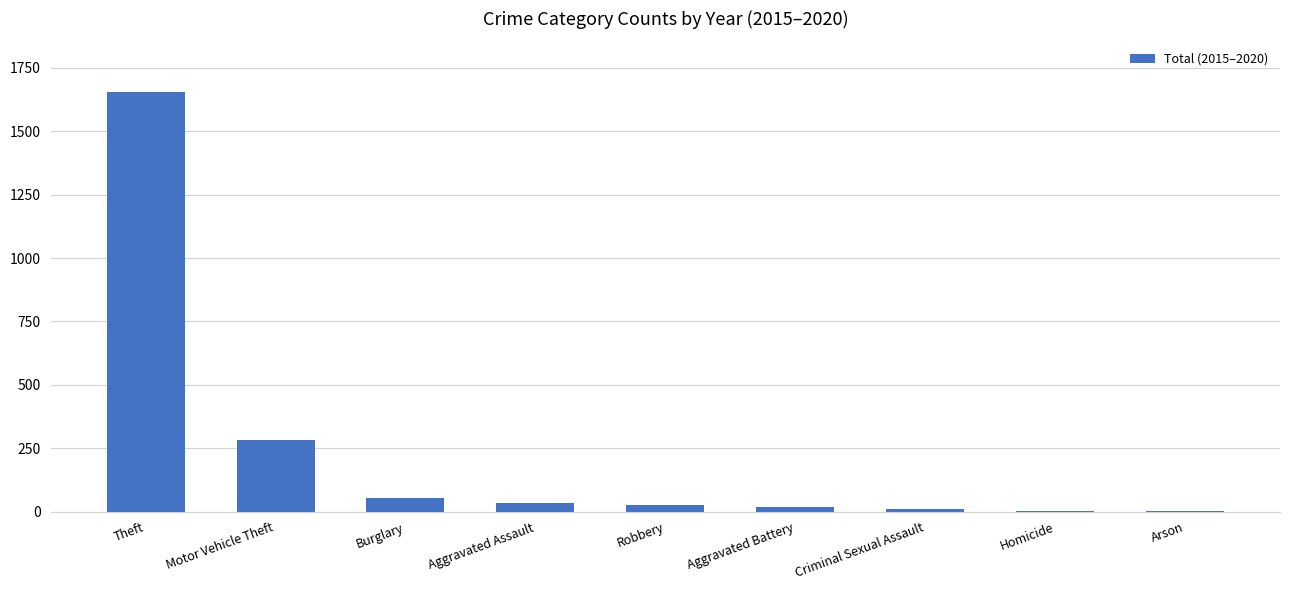

What is the sum of all values?

2082